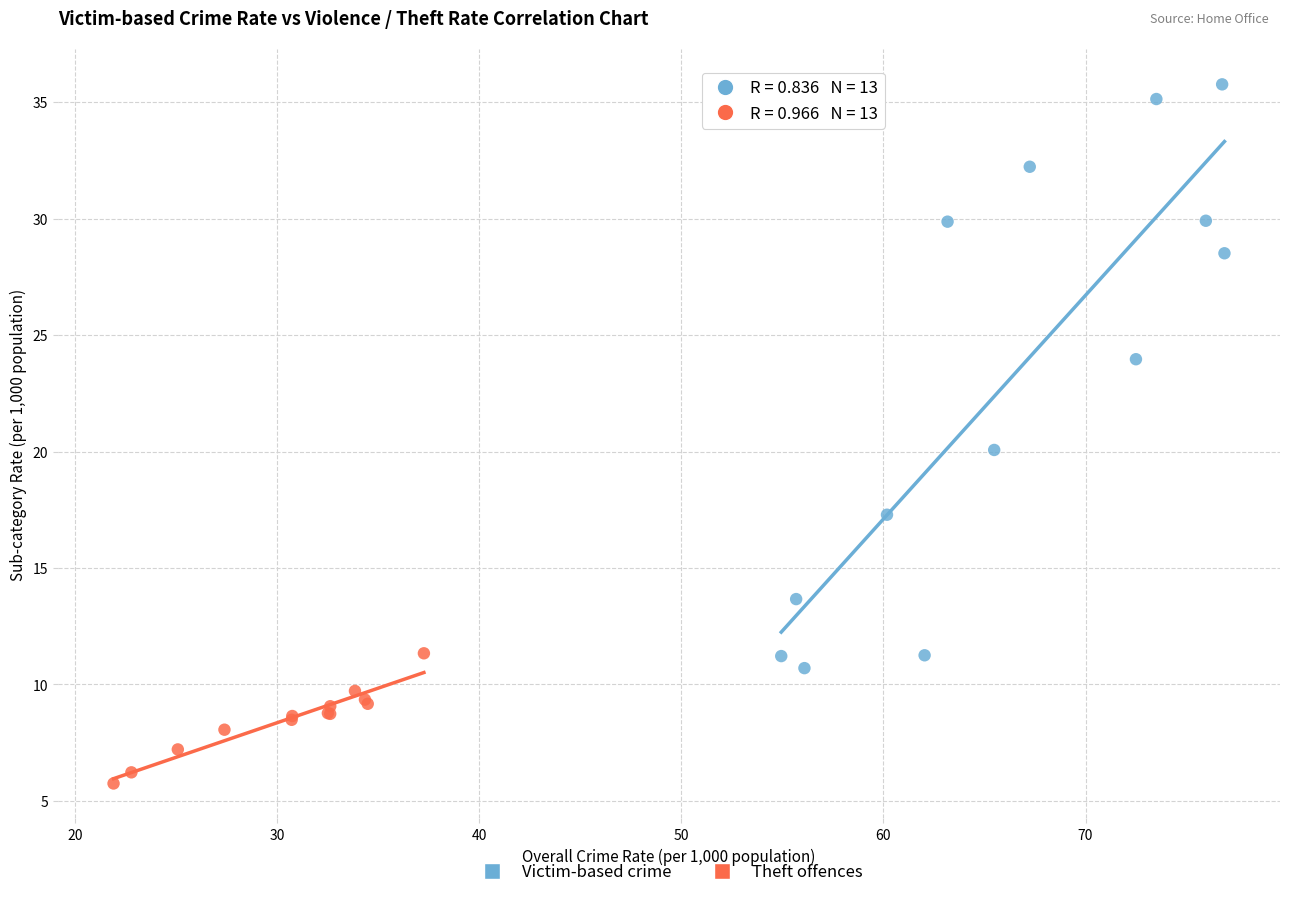

Which series has the widest spread of Y values?

Victim-based crime